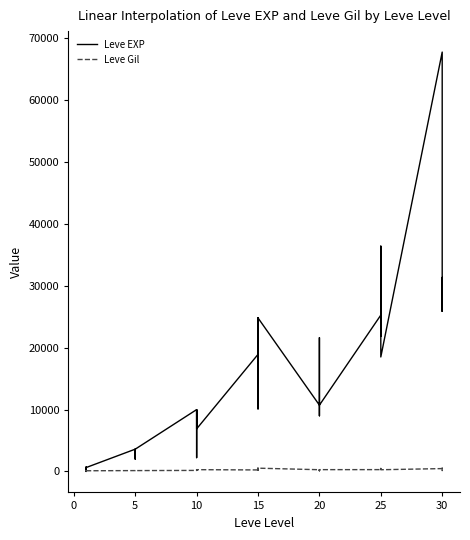

What is the label of the 22nd point from the left?

15